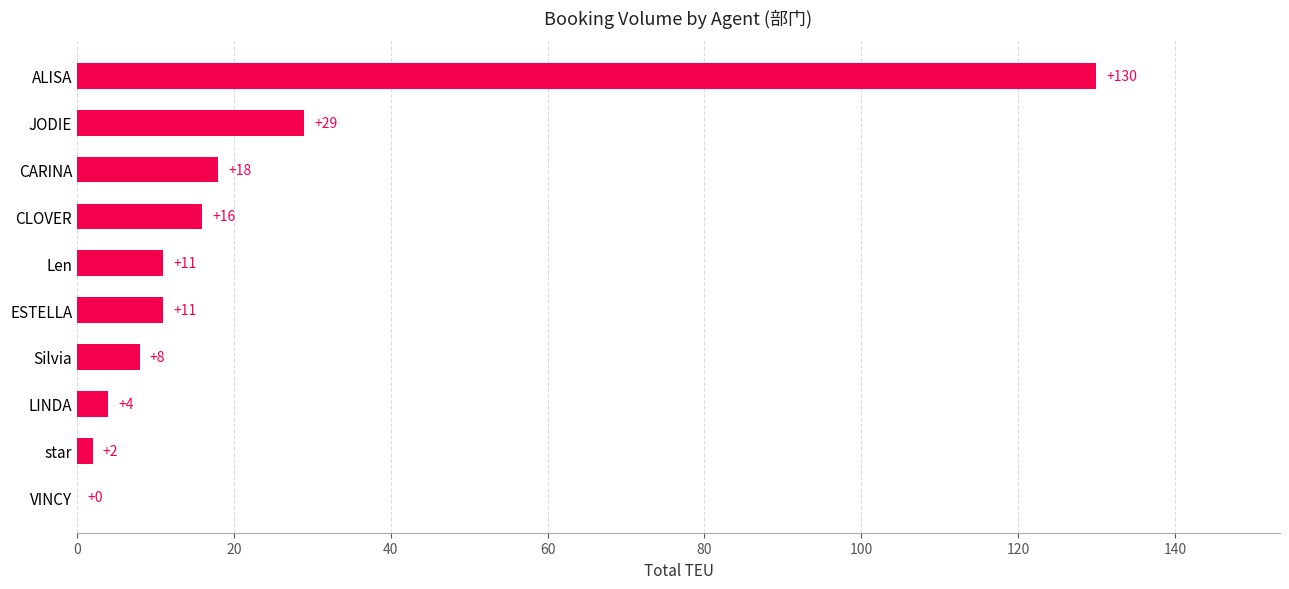

What is the change in value from Len to ALISA?

+119